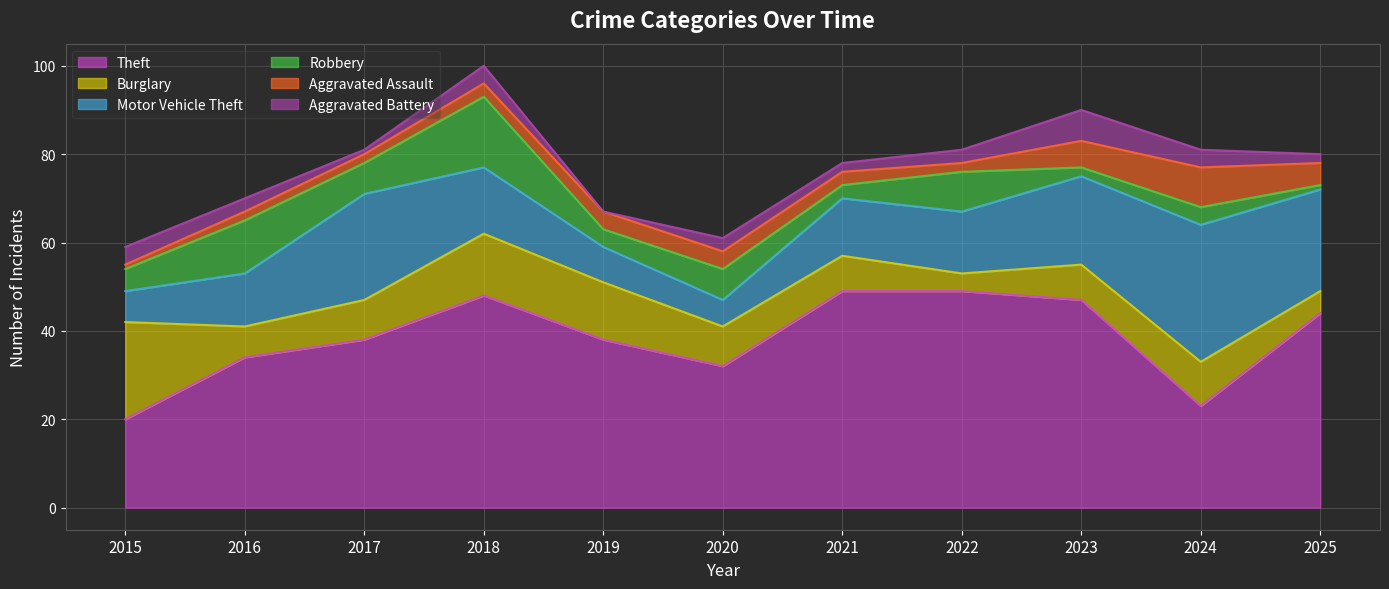

Is the value of Aggravated Battery at 2016 greater than the value of Motor Vehicle Theft at 2018?

No